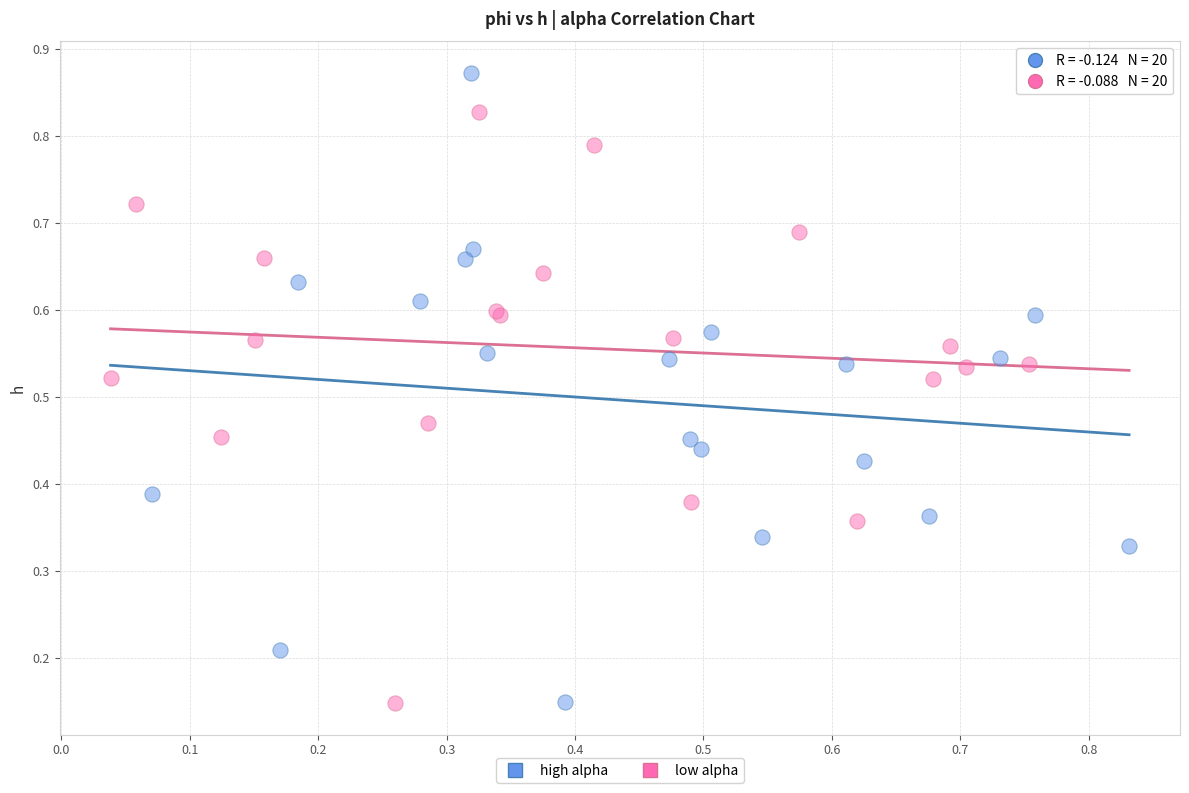

Which series reaches the maximum Y coordinate?

high alpha